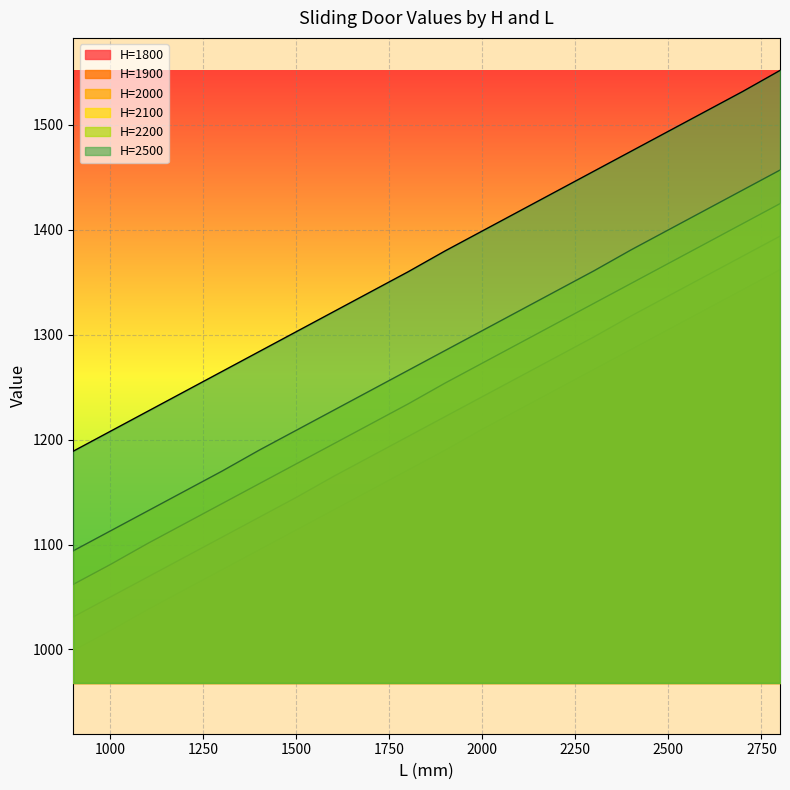

At which label does H=2200 first exceed 1285?

2000